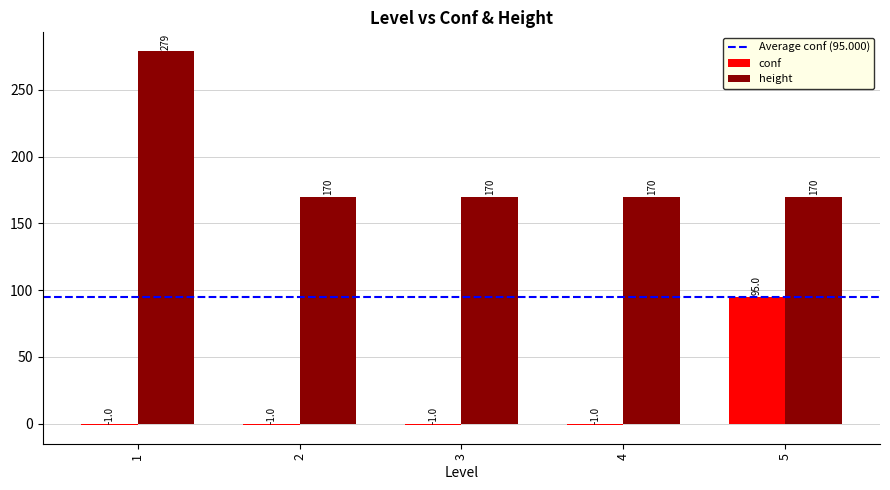

The value of height at 1 is 279. True or false?

True